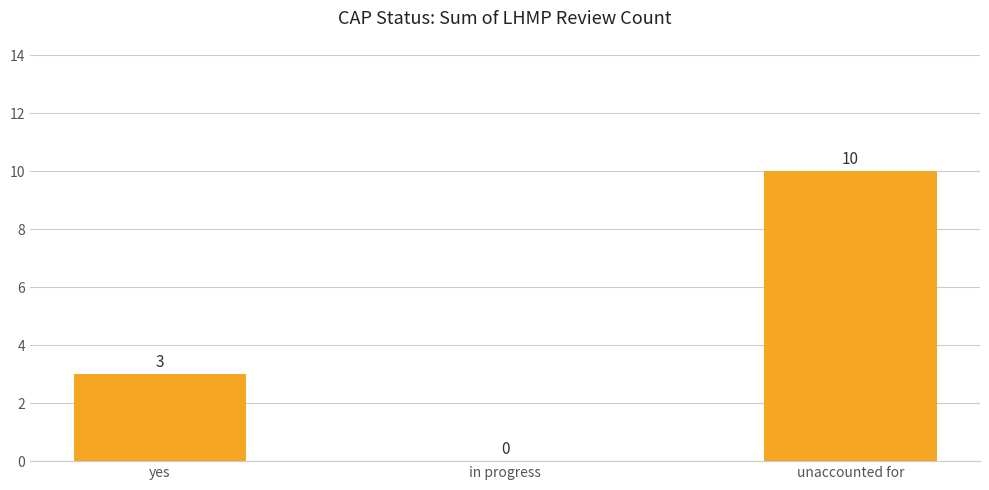

Between yes and unaccounted for, which is larger?

unaccounted for